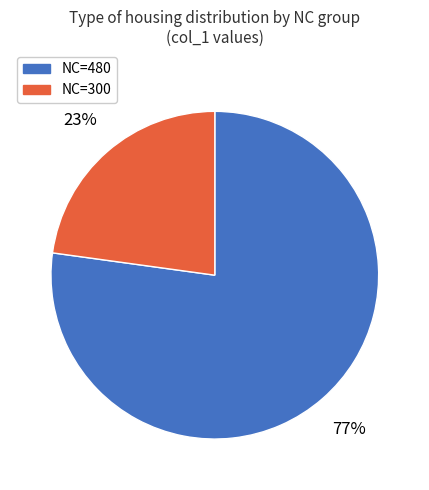

To the nearest percent, what is the average slice percentage?

50%